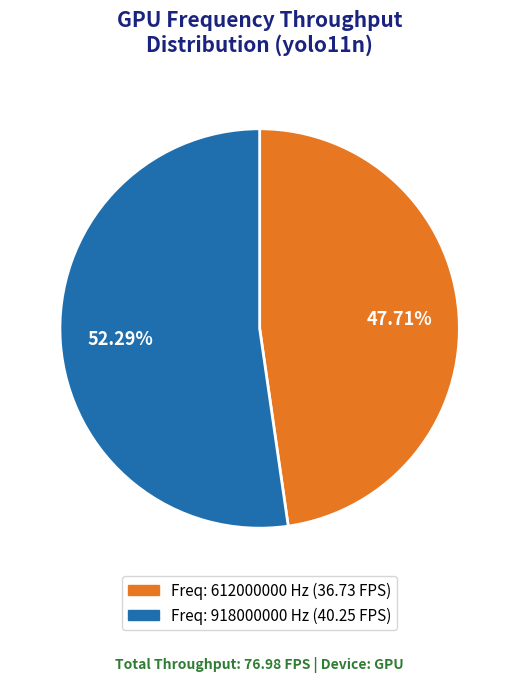

Does any single category account for the majority?

Yes